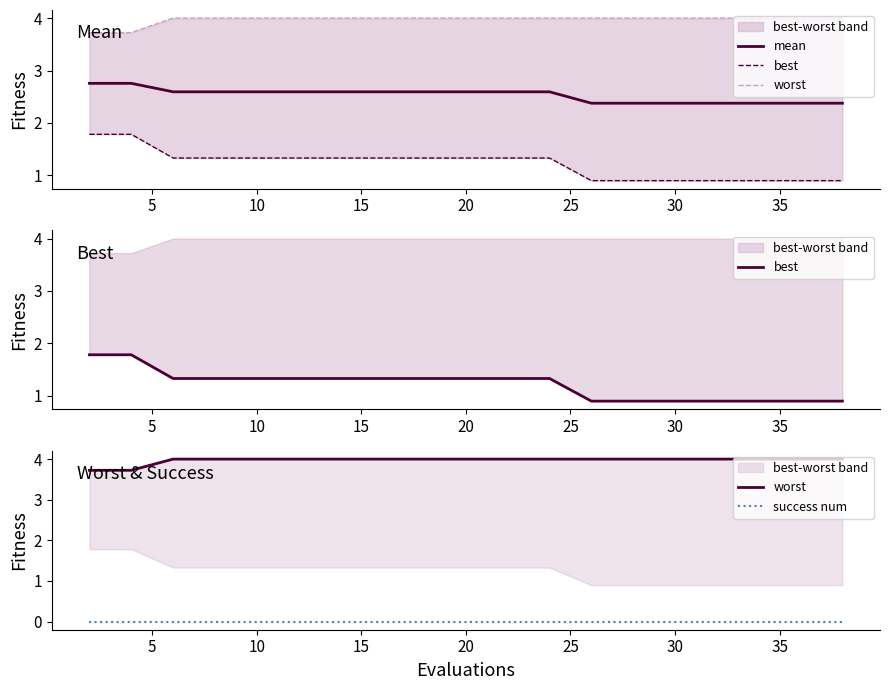

How many lines are shown in the chart?

4